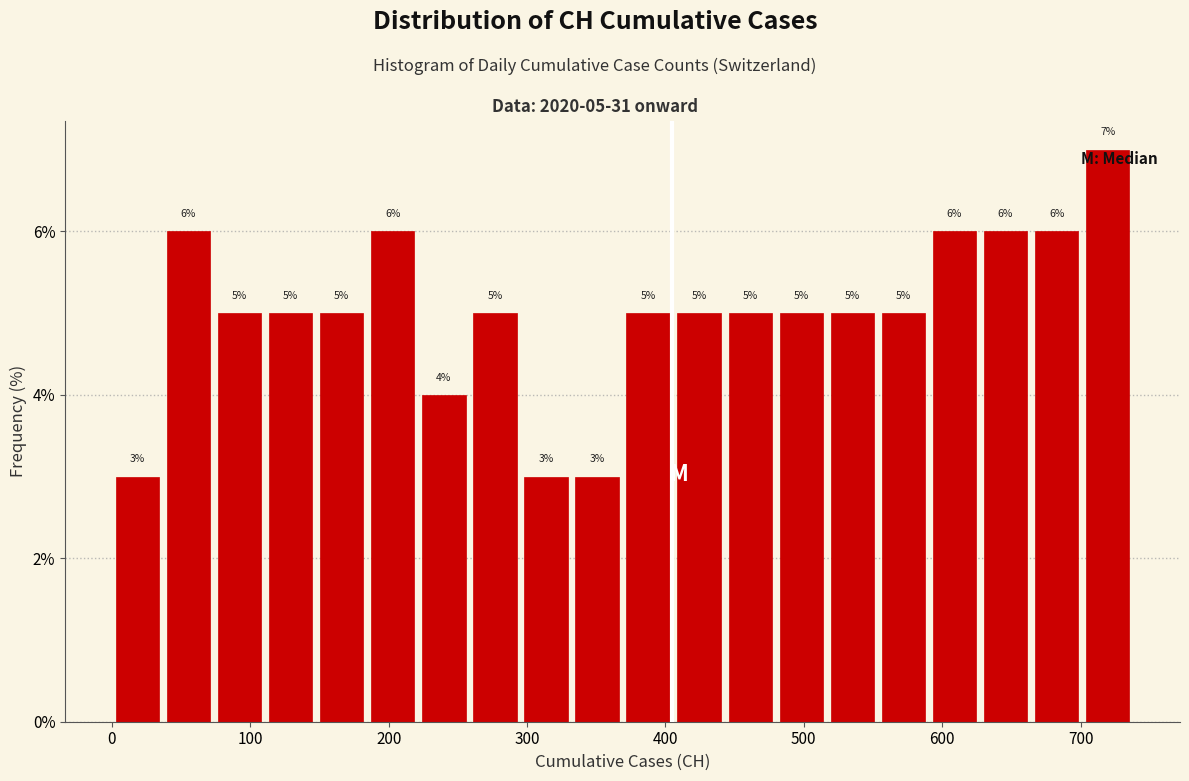

Read against the x-axis, roughly where is the centre of the tallest bar?

720